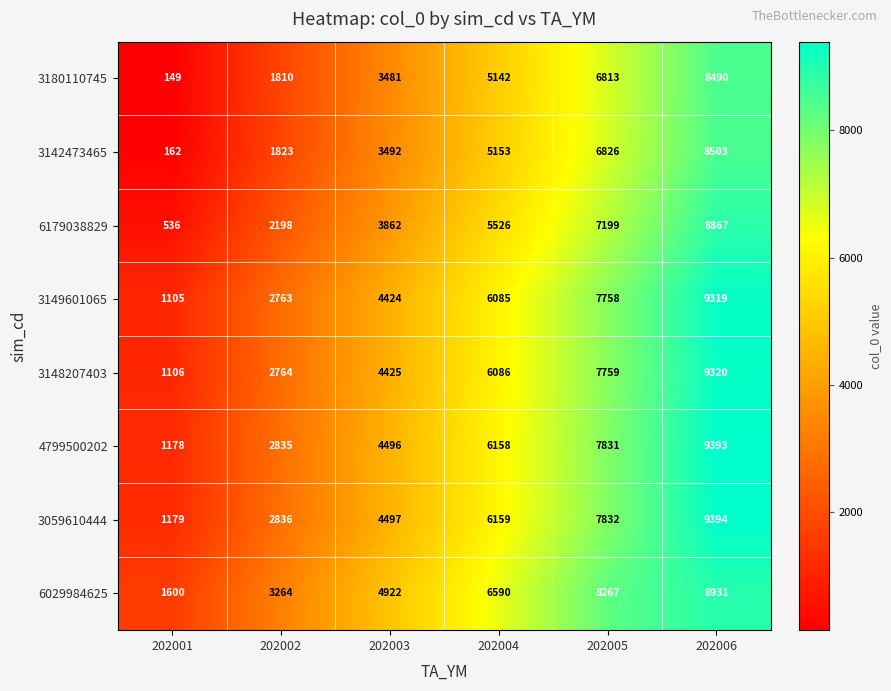

The 3142473465 series shows 162 at 202001. True or false?

True